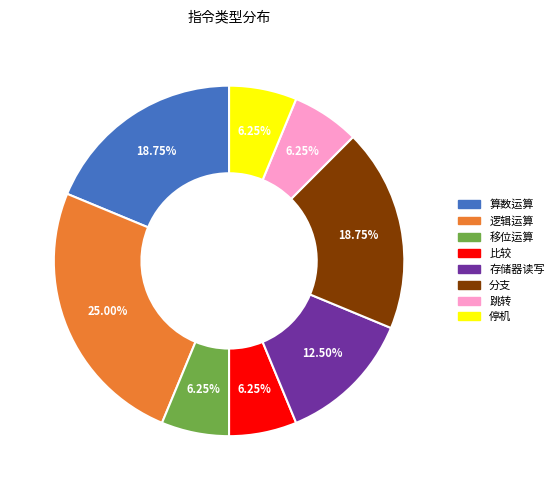

Which category has the biggest portion of the pie?

逻辑运算